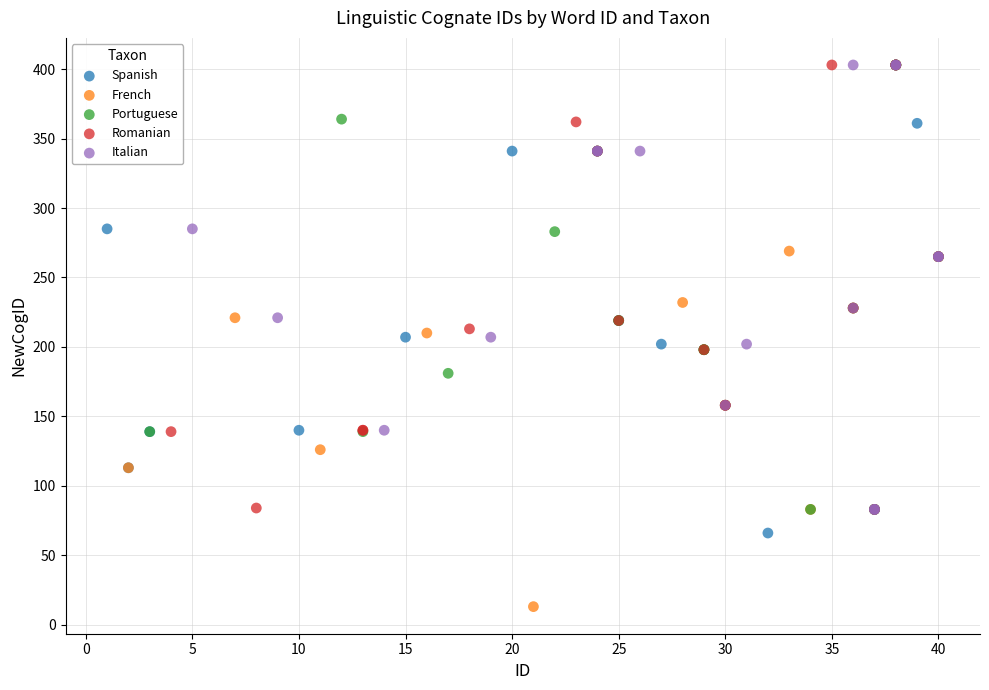

Which series reaches the minimum Y coordinate?

French